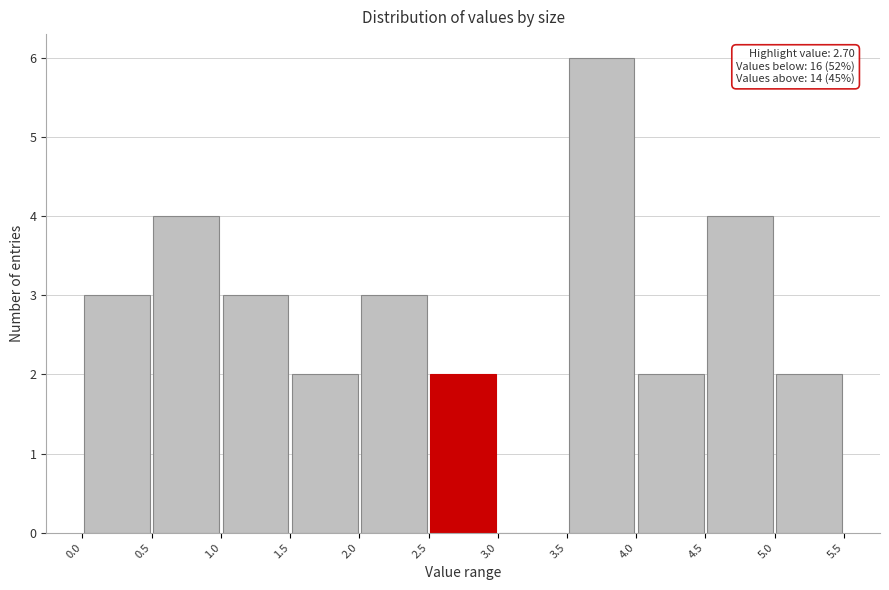

Over which range of the x-axis is the bar tallest?

3.5 to 4.0